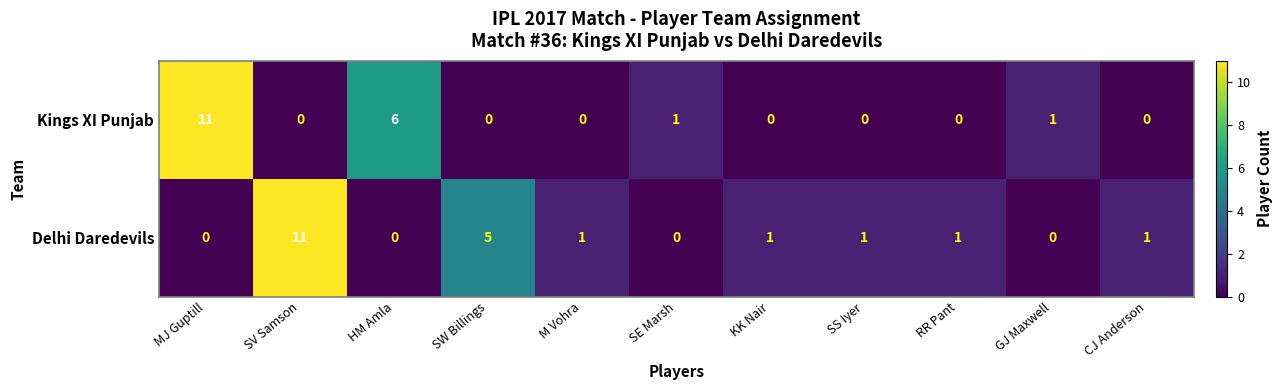

True or false: Kings XI Punjab has a value of 5 at KK Nair.

False